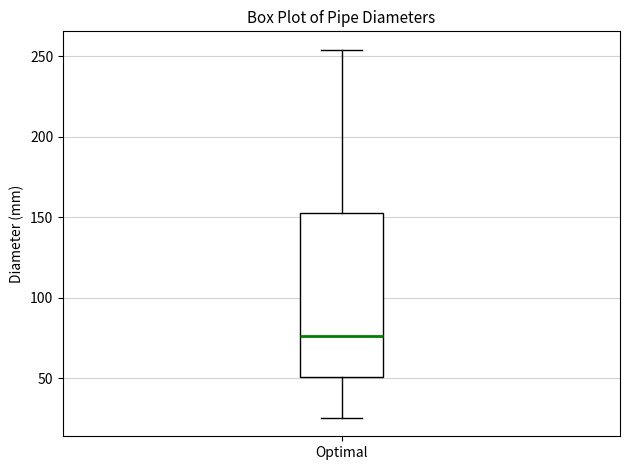

Transcribe this box plot: give where the median line is, the range the box spans, and where the two whiskers end, as read against the y-axis. The values are not printed on the chart, so give them approximately, as read against the axis.

median 75, box 50 to 150, whiskers 25 to 255